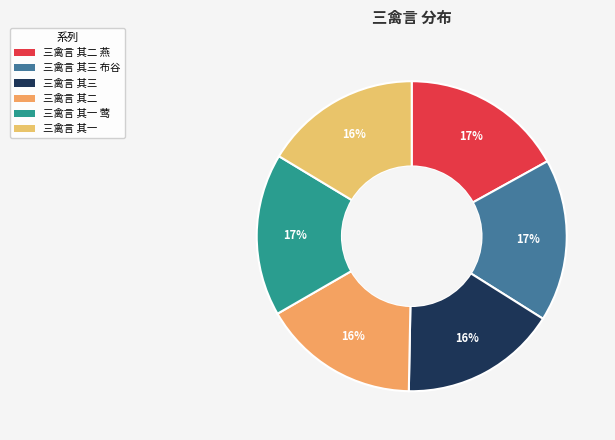

What percentage do 三禽言 其二 燕 and 三禽言 其三 布谷 together represent?

33.9%